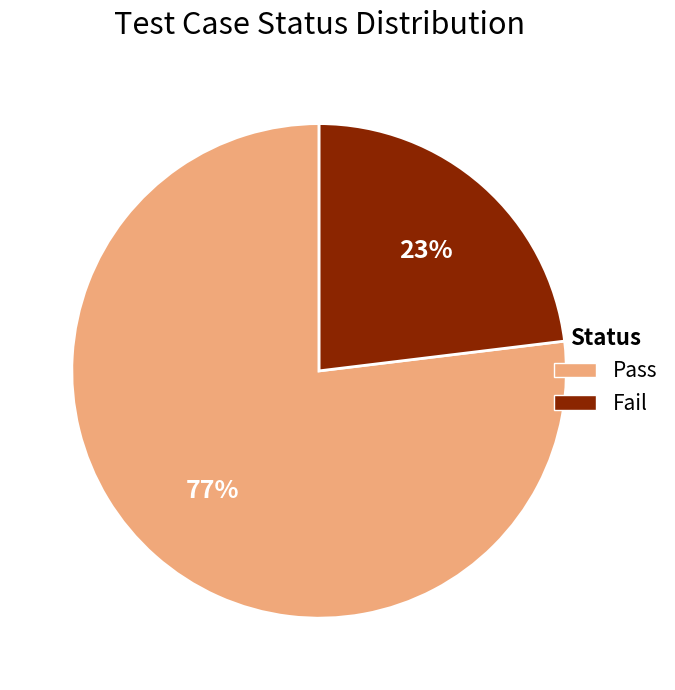

Which slice is the largest?

Pass